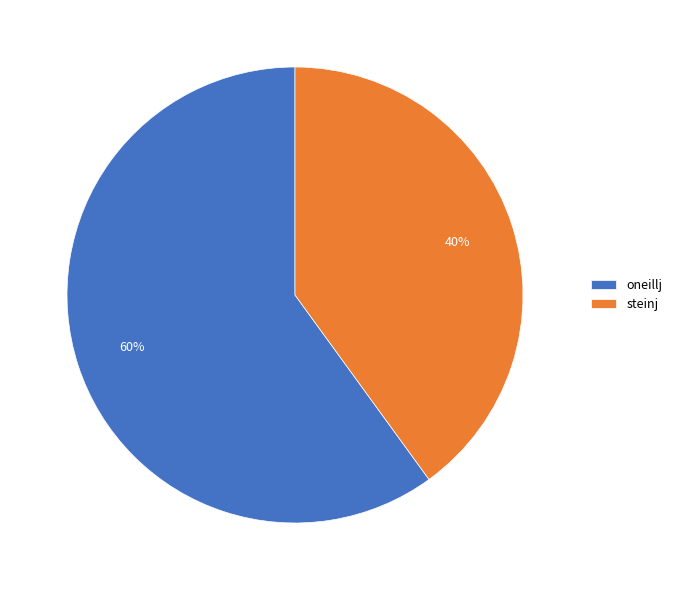

Is the sum of steinj and oneillj greater than half?

Yes